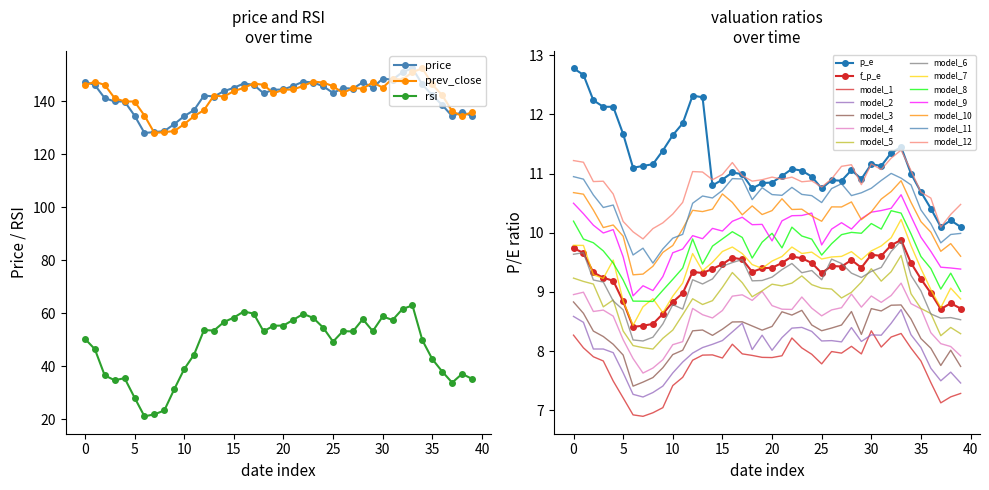

True or false: f_p_e and rsi cross at least once.

False